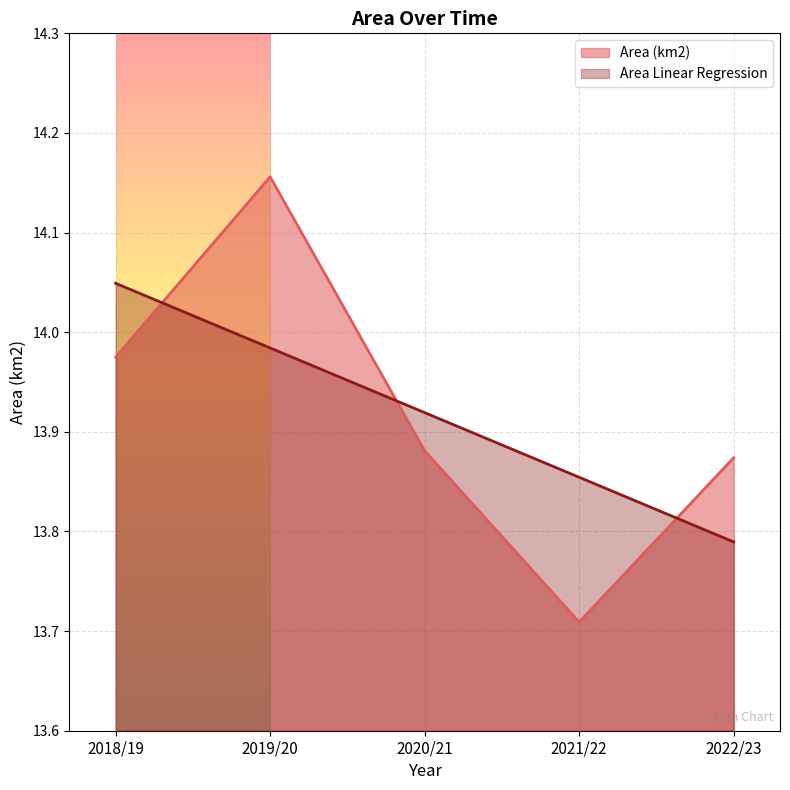

What is the maximum value shown in the chart?

14.2